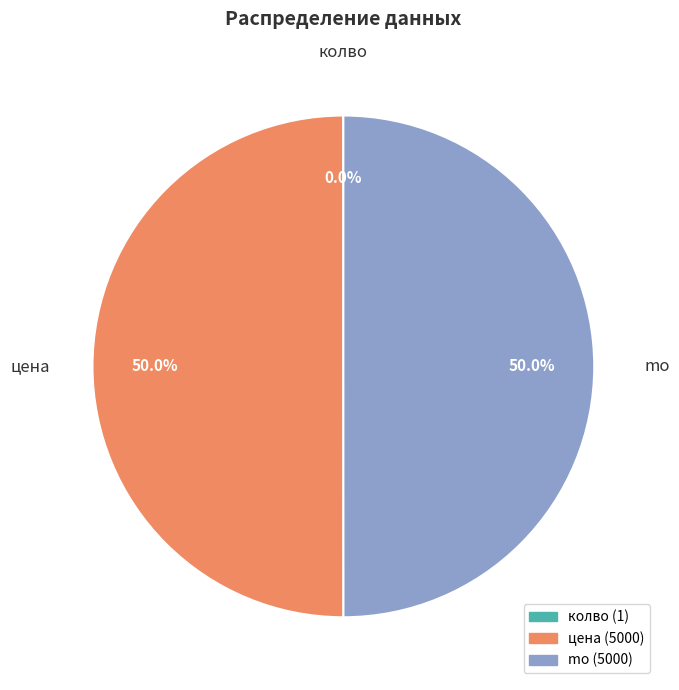

How much of the chart is everything except цена?

50.0%